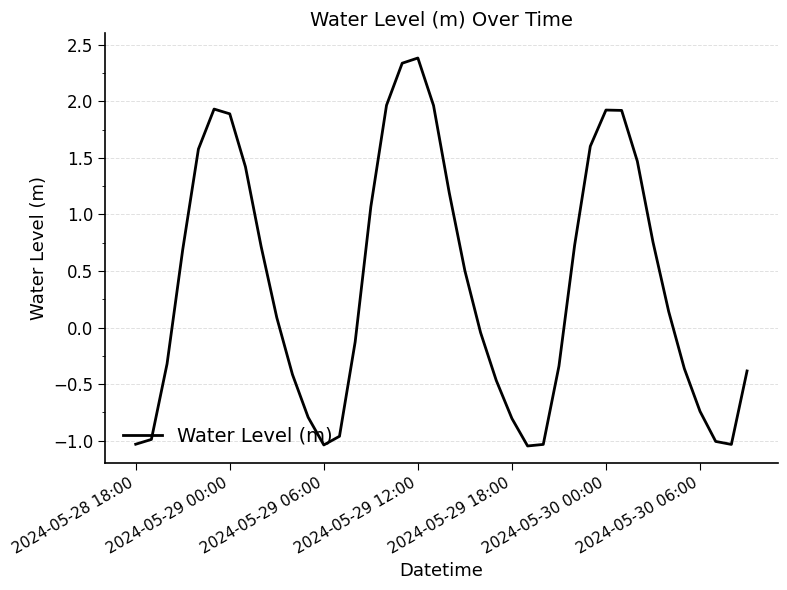

What is the maximum value shown in the chart?

2.4